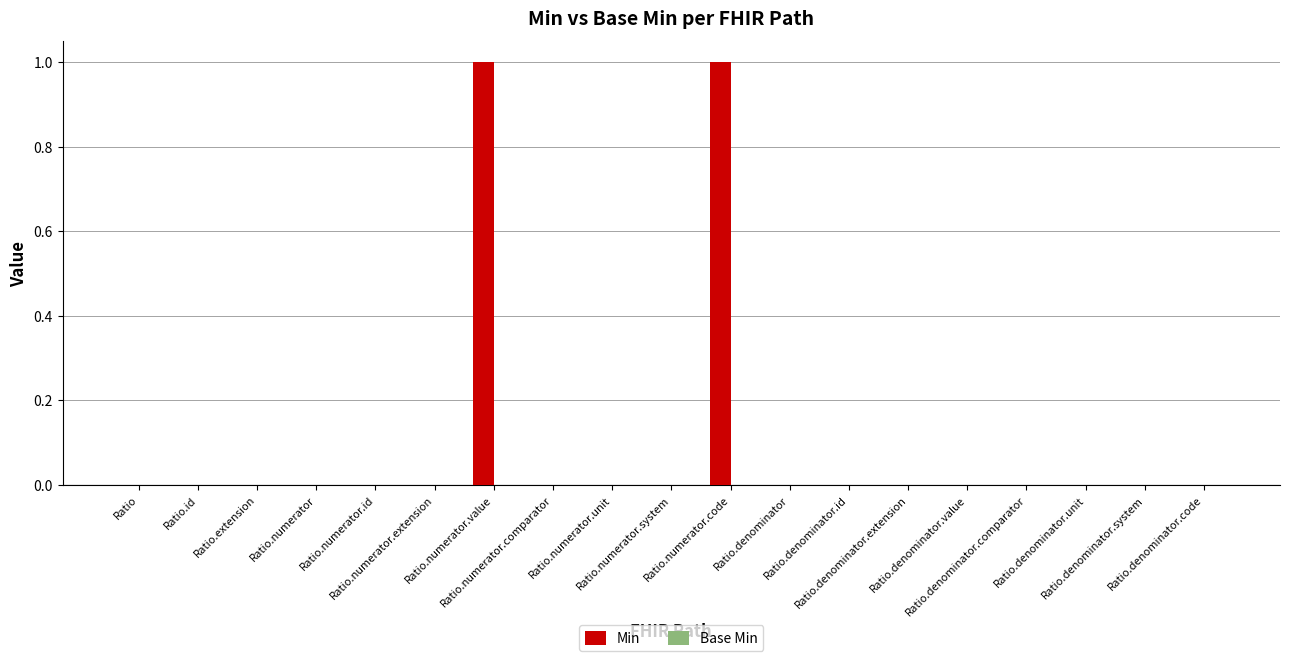

Are the bars horizontal?

No